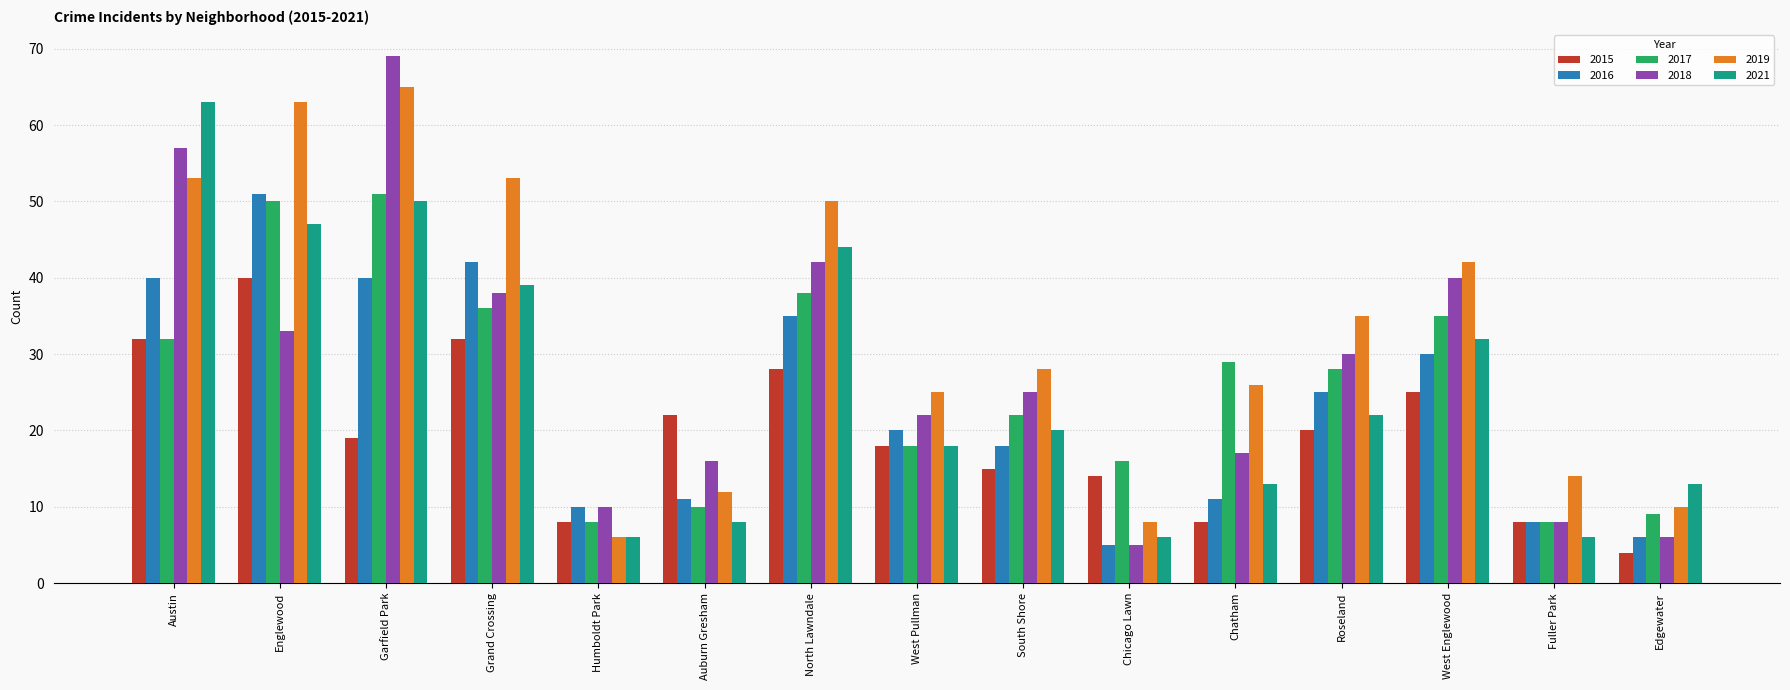

Which category has the highest value across all series?

Garfield Park